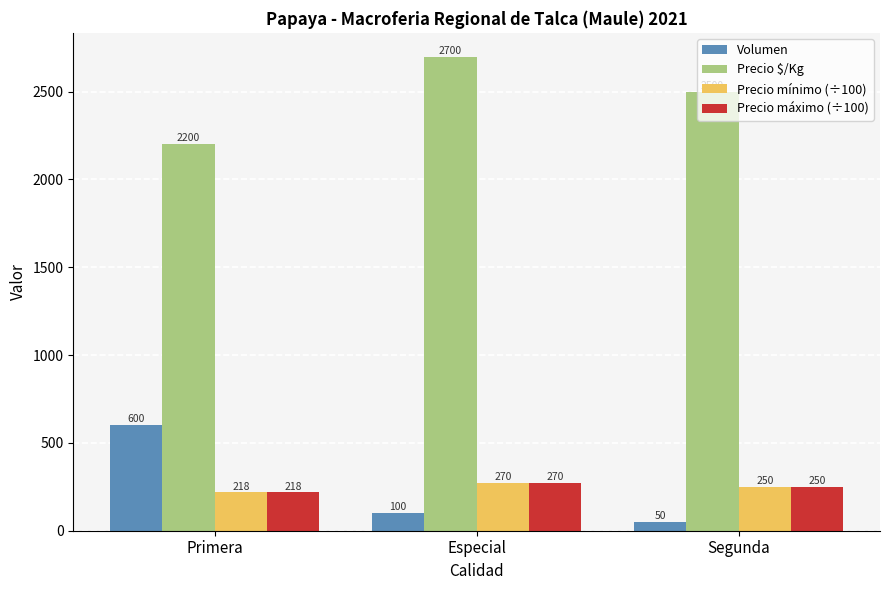

At which category is the sum across all series the highest?

Especial